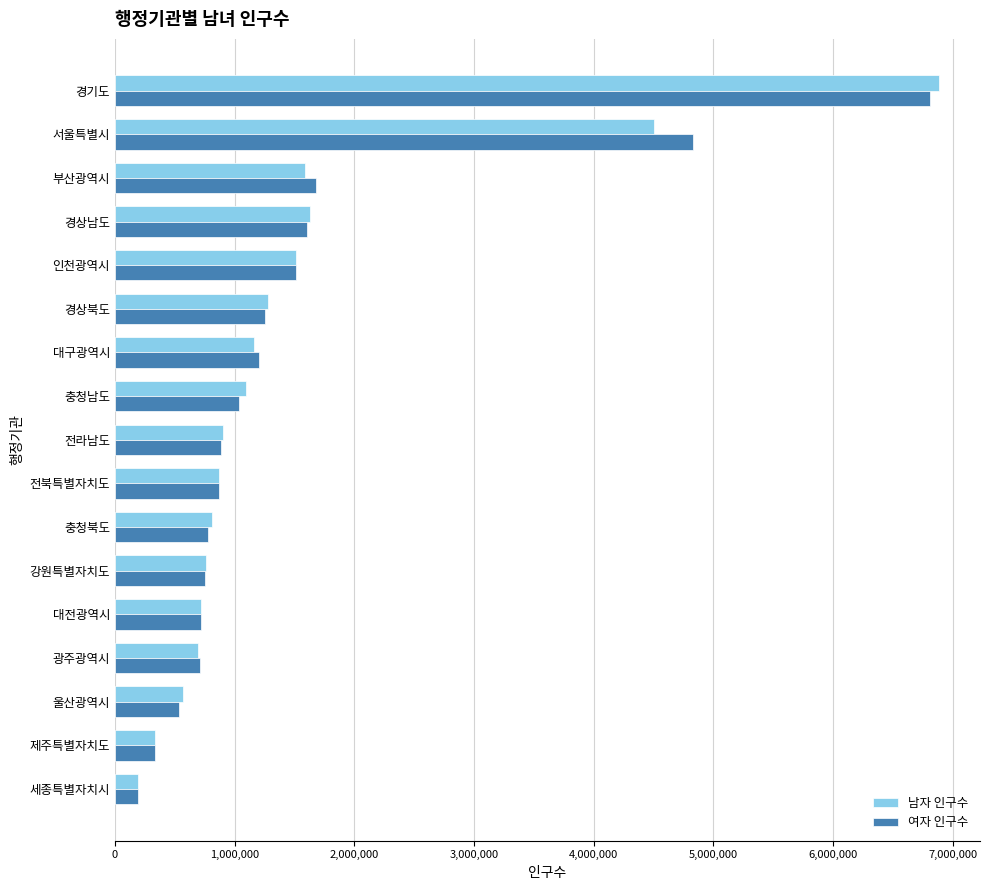

At which label is 여자 인구수 closest to 3504385?

서울특별시